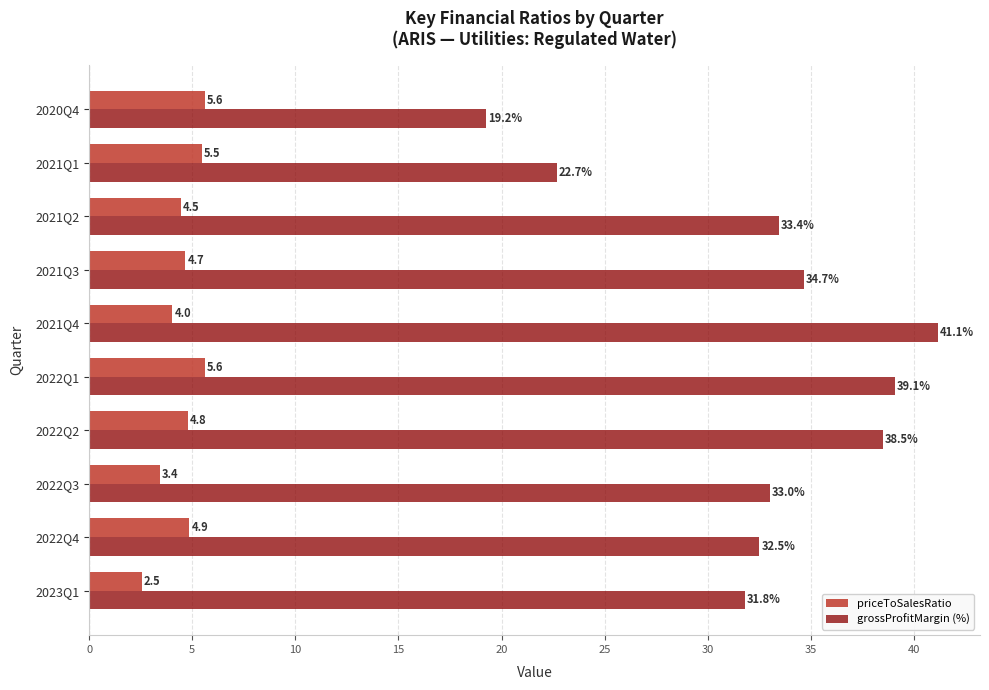

Which series has the largest range (max minus min)?

grossProfitMargin (%)